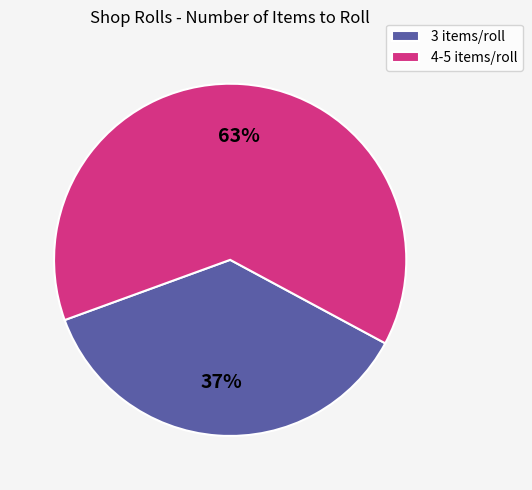

How many slices are in this pie chart?

2